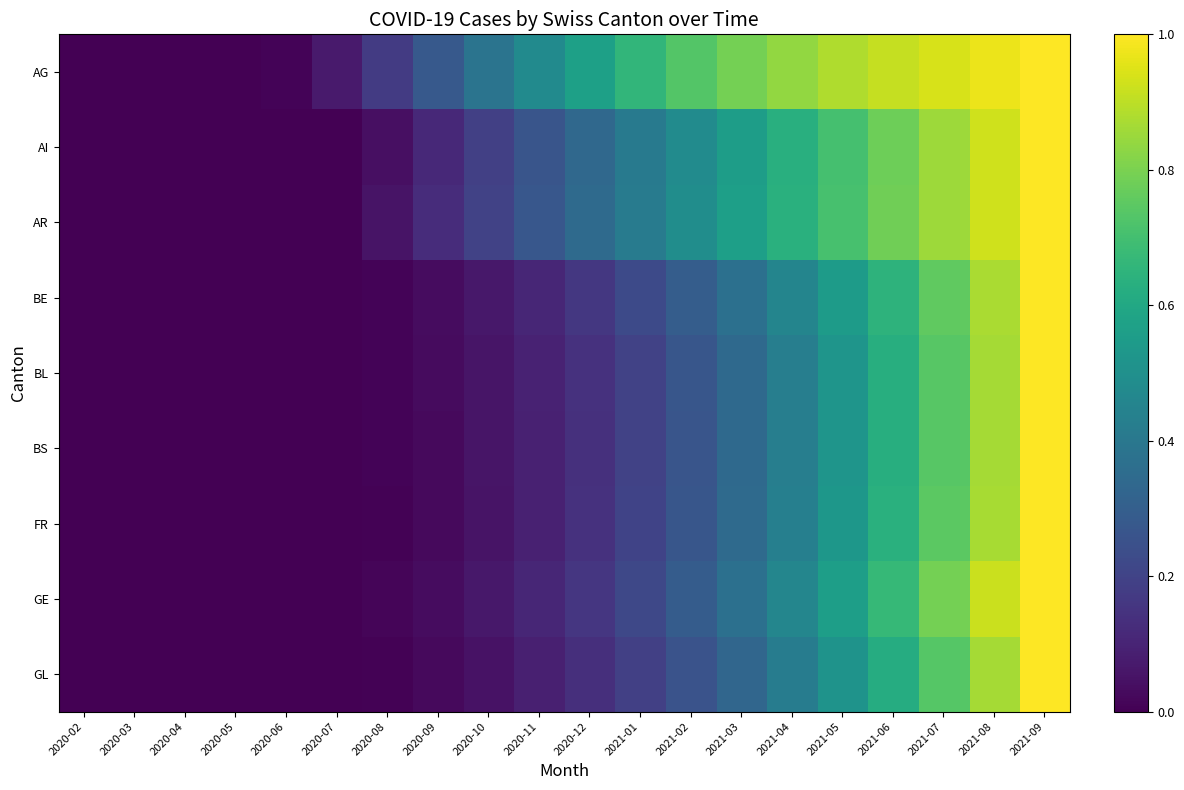

What is the greatest value displayed?

1.0